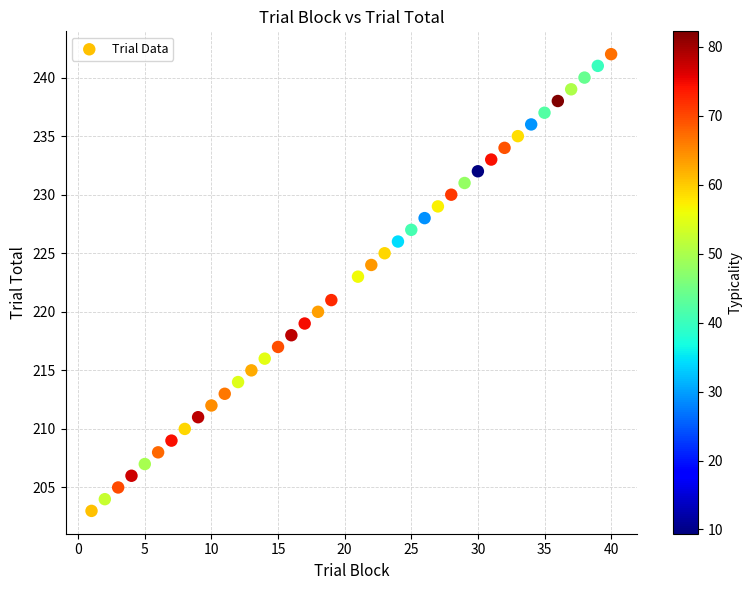

What is the range of Y values (max minus min)?

39